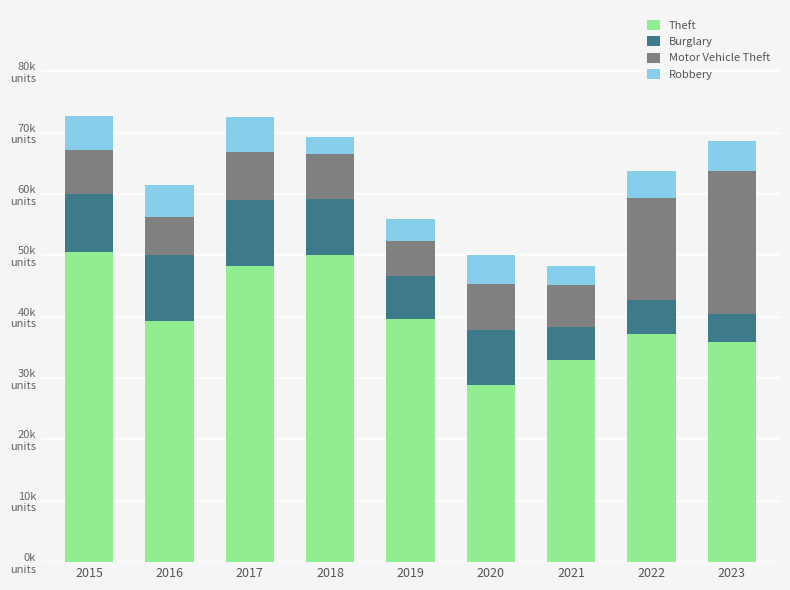

What are all the series names shown in the legend?

Theft, Burglary, Motor Vehicle Theft, Robbery